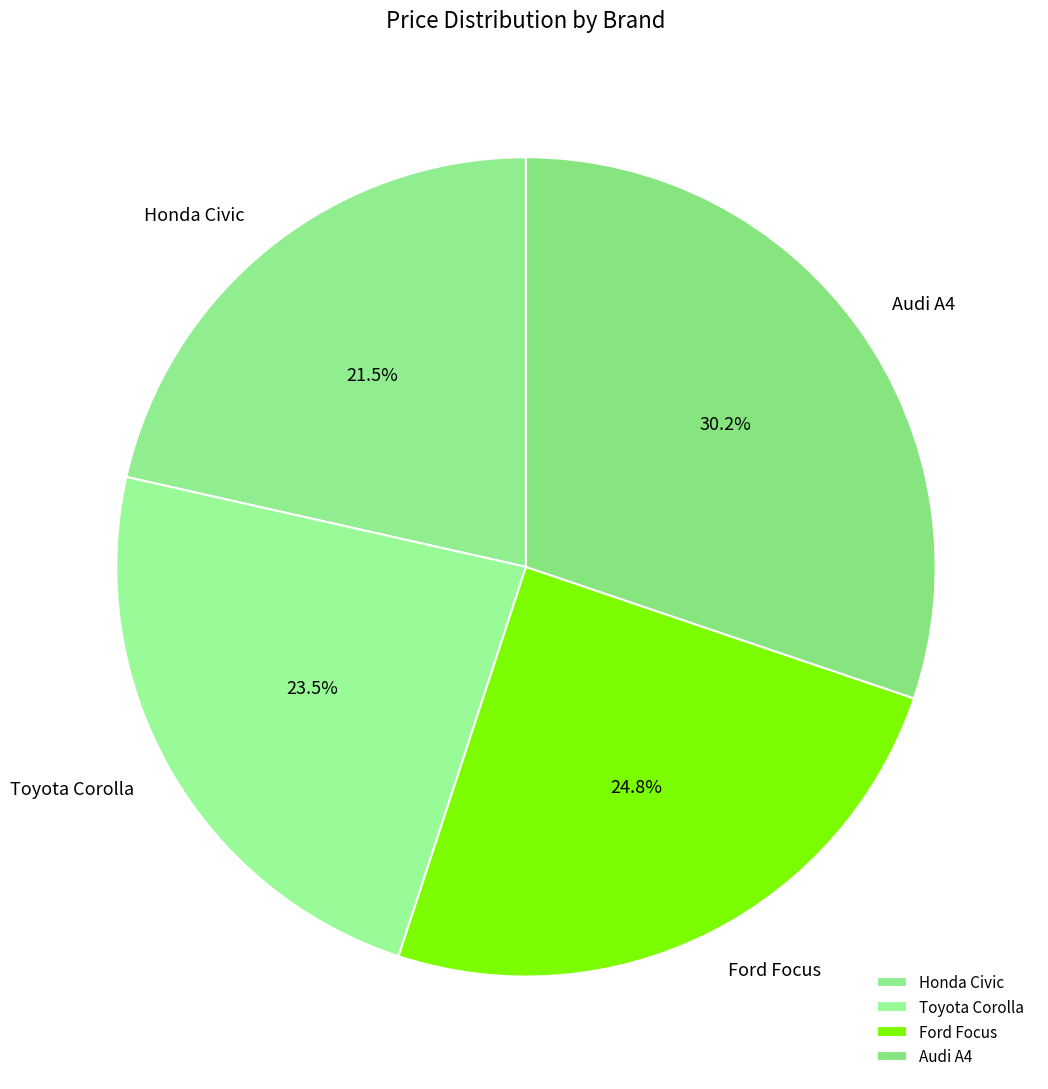

How many segments does this pie chart have?

4